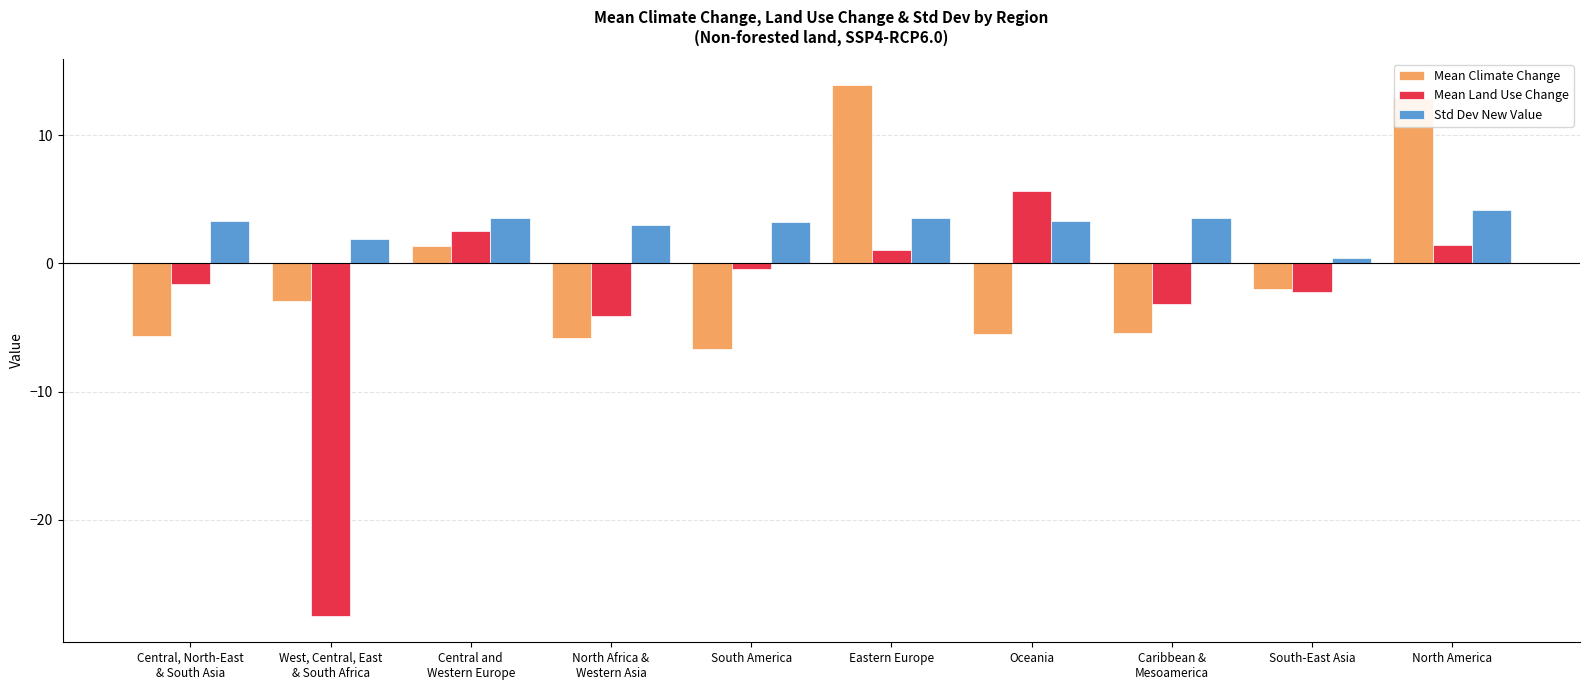

How many bars are there in total?

30